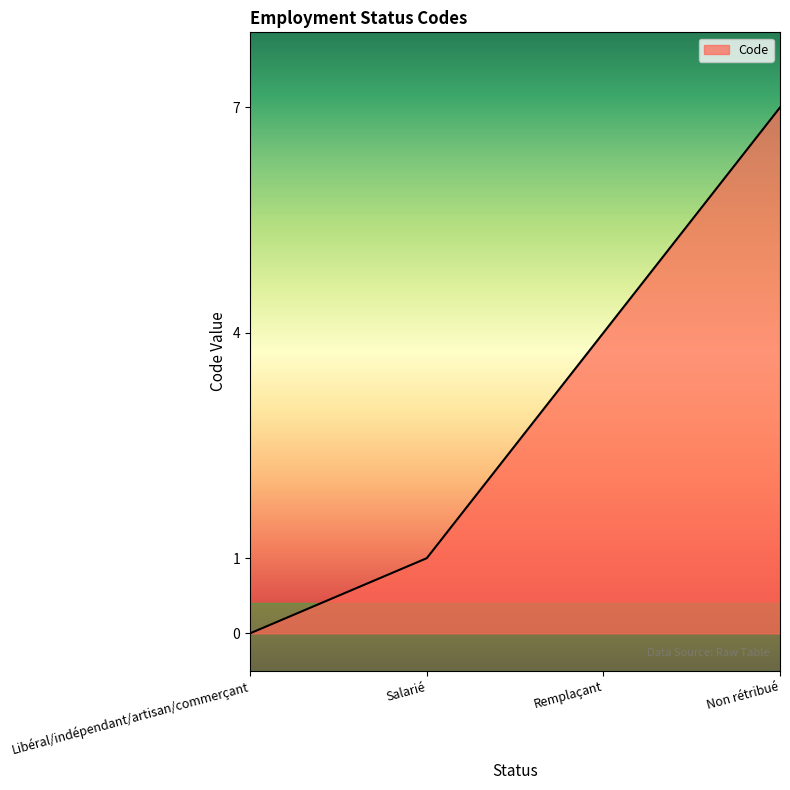

Reading left to right, transcribe all the data shown in this chart.

Libéral/indépendant/artisan/commerçant=0	Salarié=1	Remplaçant=4	Non rétribué=7